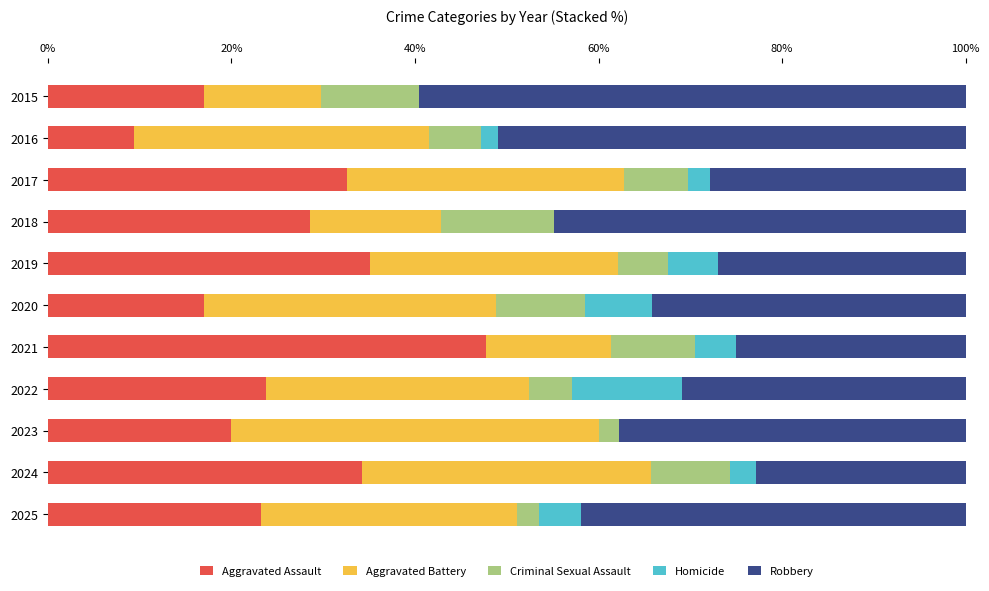

At which label does Aggravated Assault reach its peak?

2021